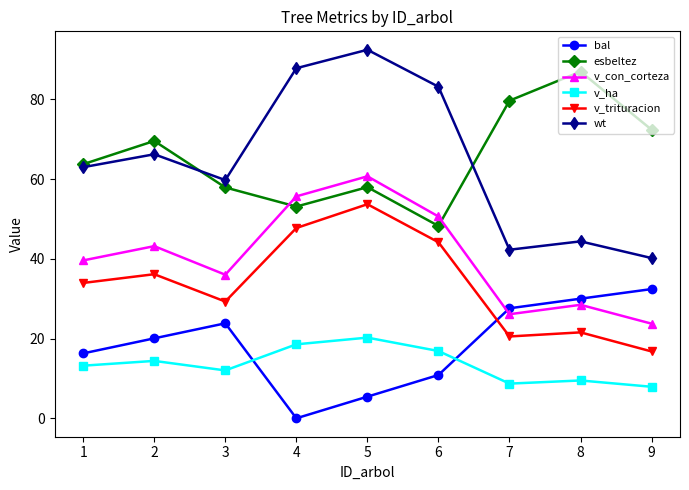

At which category is the sum across all series the highest?

5